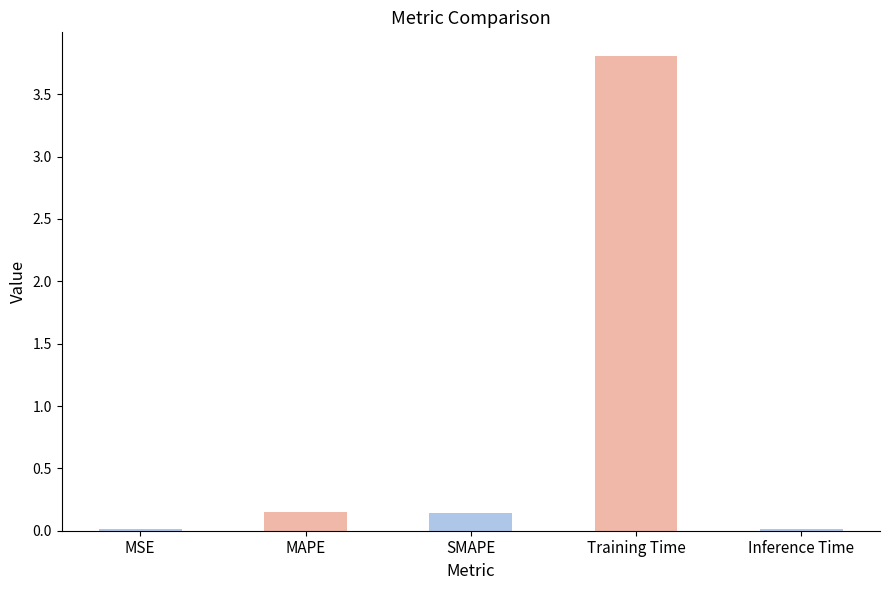

What is the sum of the values at Training Time and SMAPE?

3.9